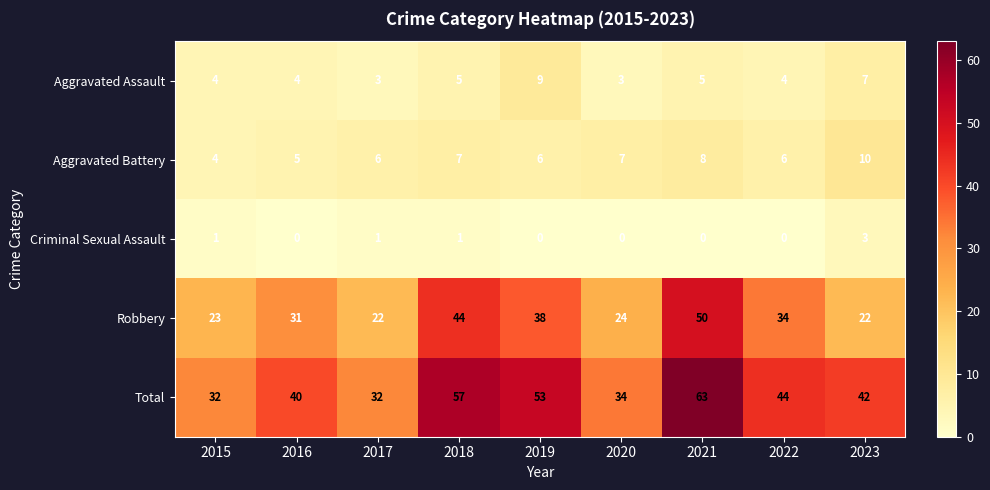

The value of Aggravated Assault at 2020 is 2. True or false?

False